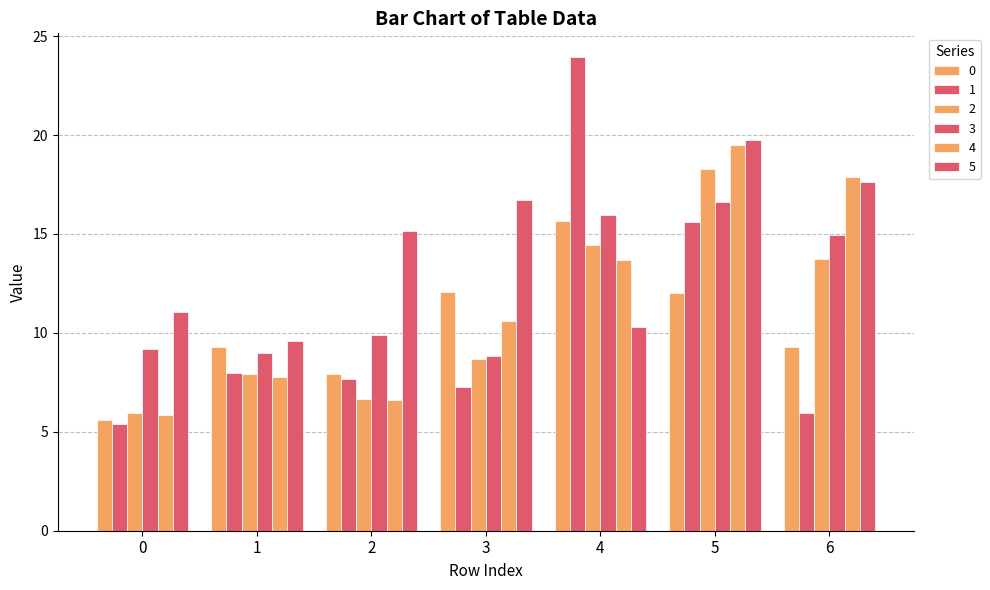

Which series has the widest spread of values?

1